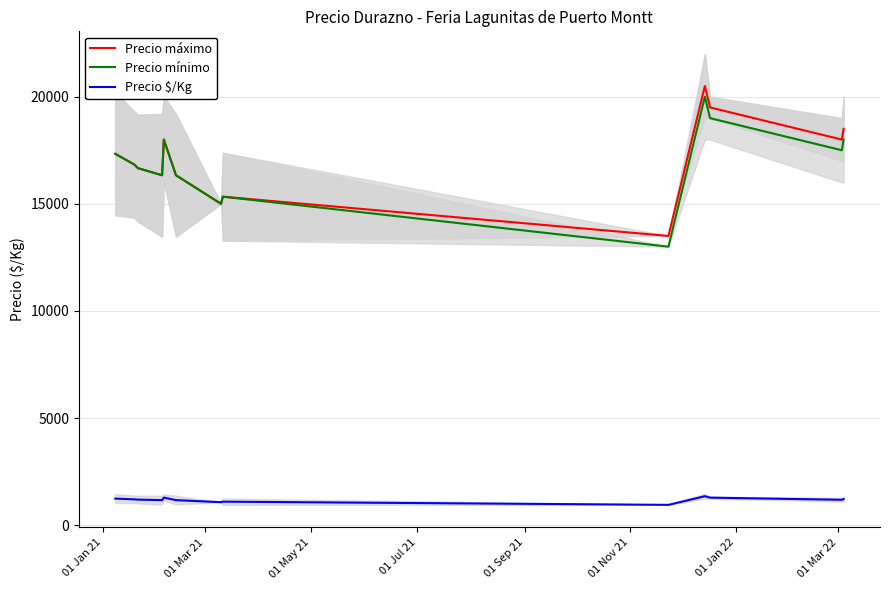

What is the difference between the maximum and minimum values in the Precio máximo series?

7000.0